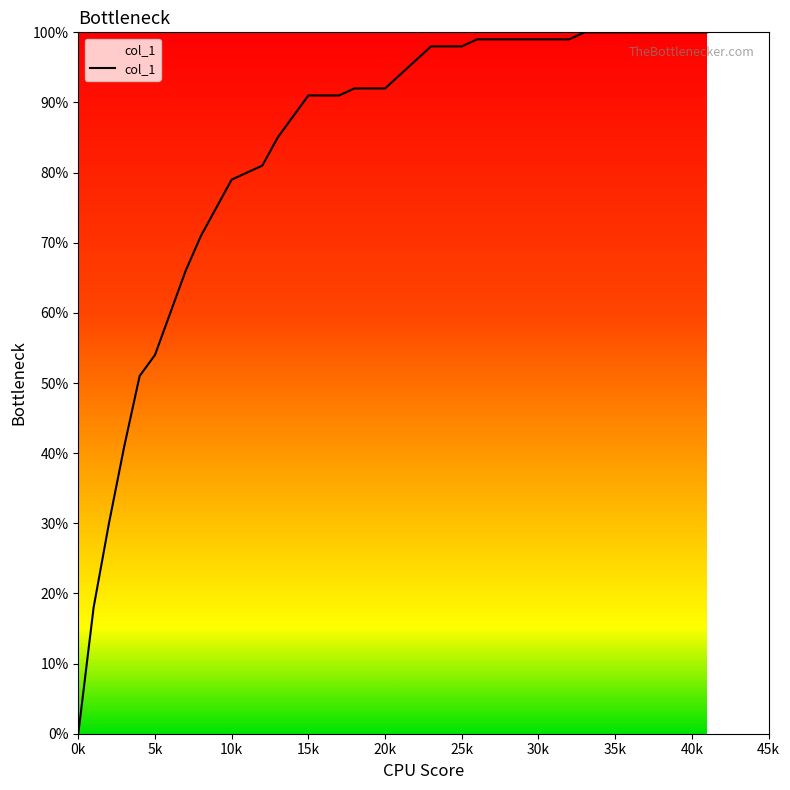

Is this an area chart (filled region under the line)?

No